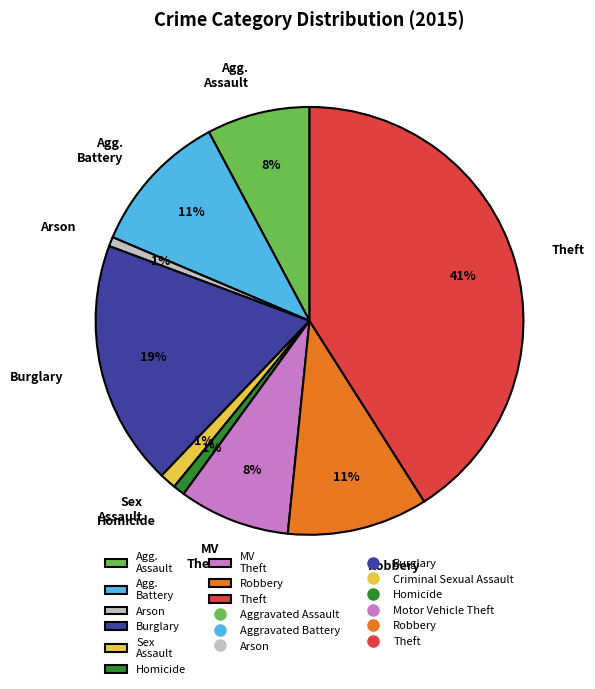

Do Arson and Theft together represent more than half of the pie?

No